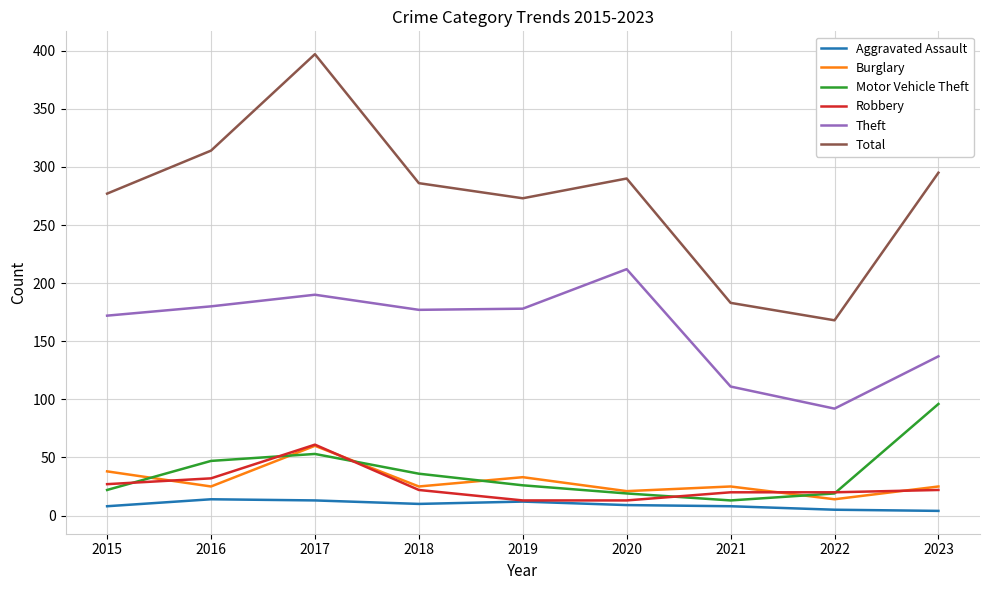

Which series has the widest spread of values?

Total